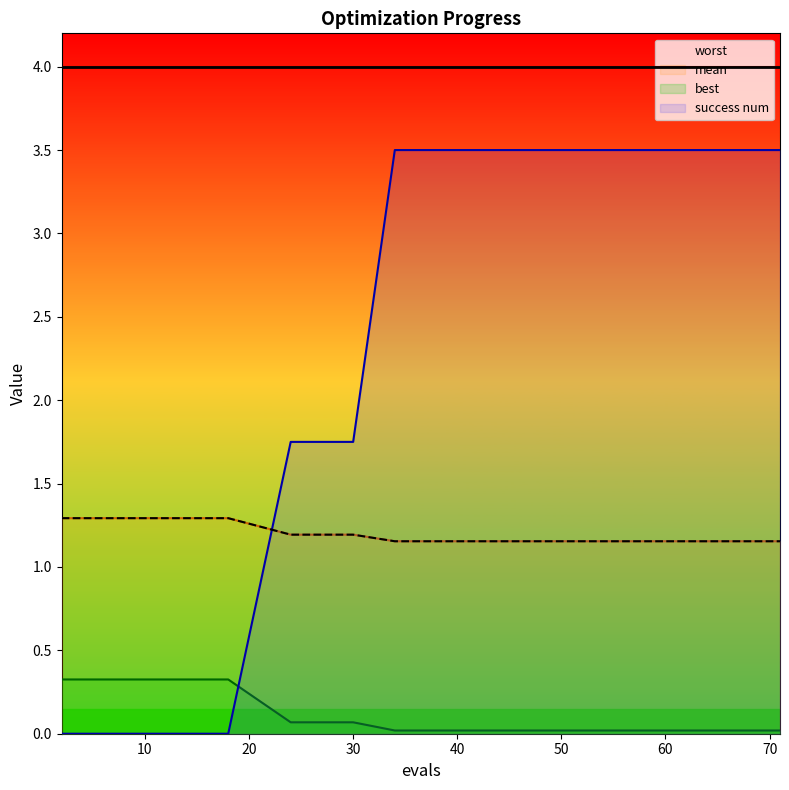

At which category is the sum across all series the highest?

48